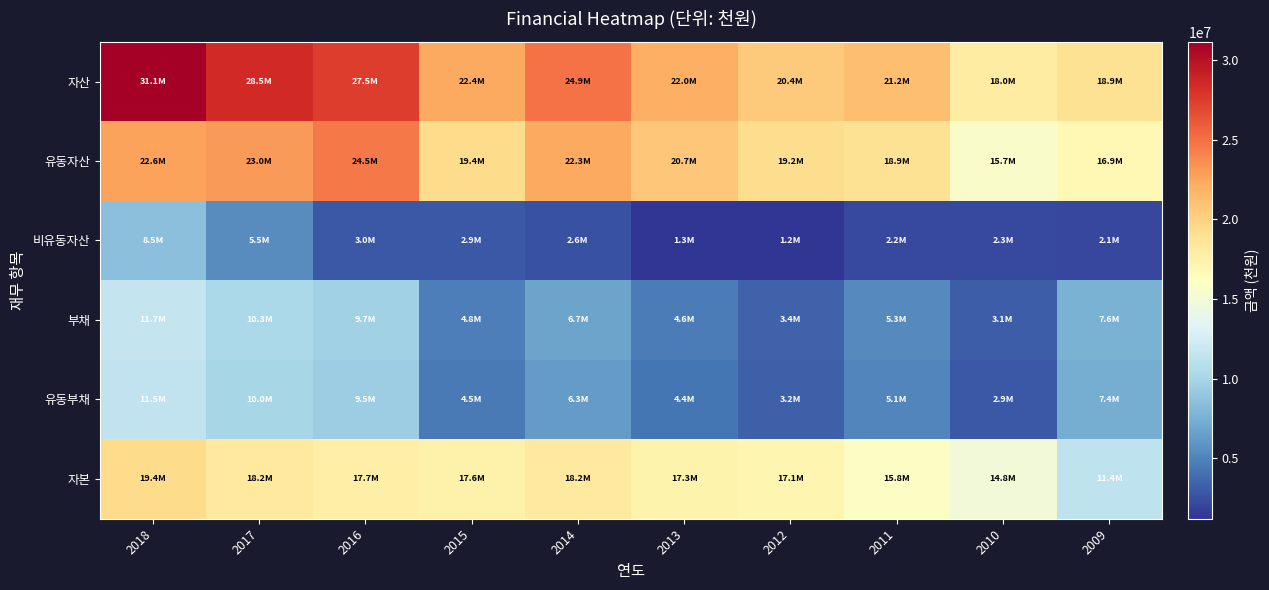

Between 2018 and 2012, which series saw the biggest shift?

자산